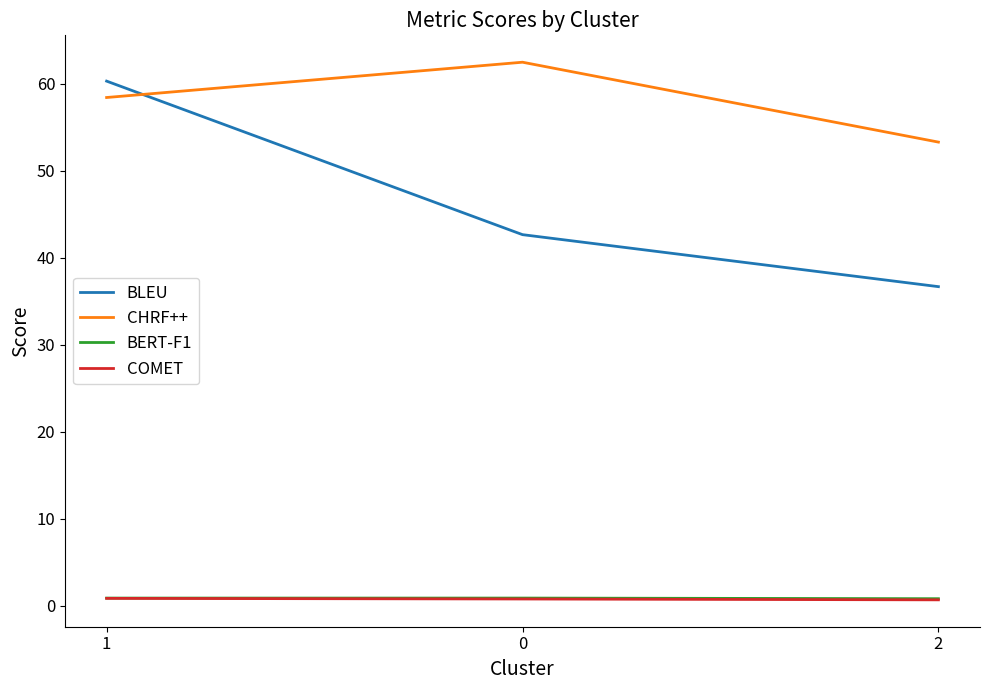

What is the greatest value displayed?

62.5